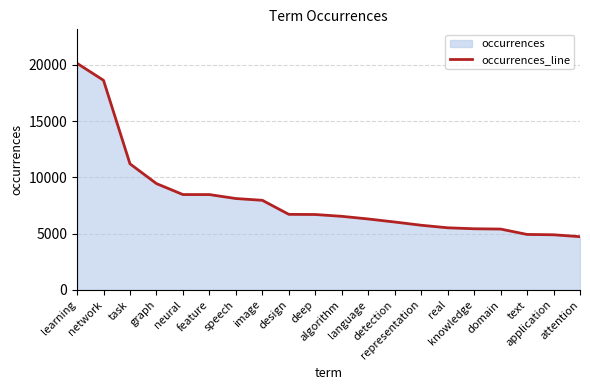

What is the change in value from graph to design?

-2735